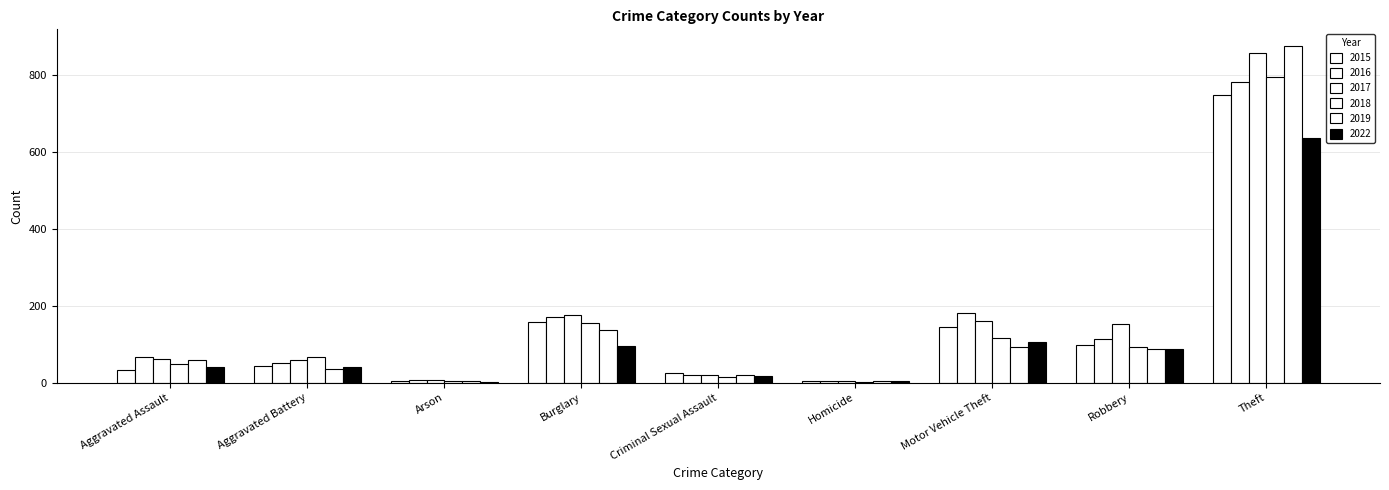

Are the bars grouped side by side (vs. stacked)?

Yes